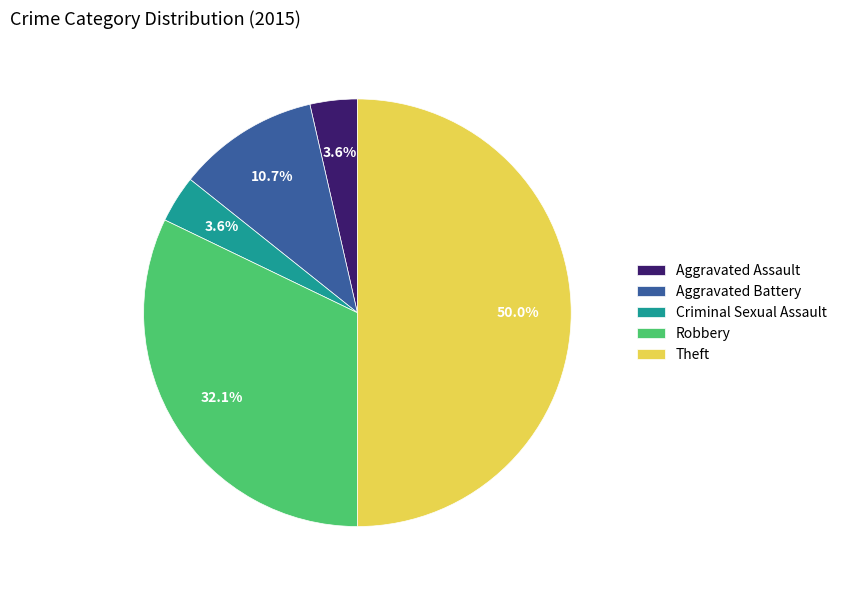

The Aggravated Battery slice represents 11% of the pie. True or false?

True